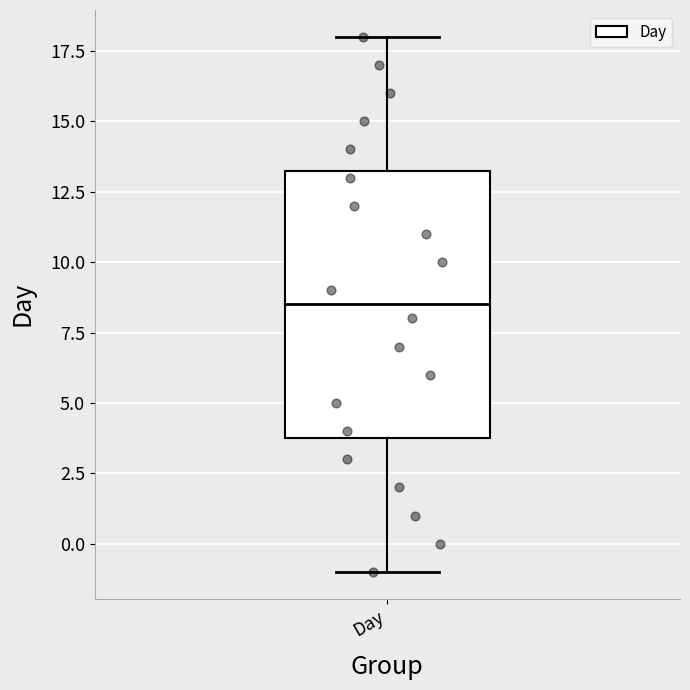

Transcribe this box plot: give where the median line is, the range the box spans, and where the two whiskers end, as read against the y-axis. The values are not printed on the chart, so give them approximately, as read against the axis.

median 8.5, box 4.0 to 13.5, whiskers -1.0 to 18.0